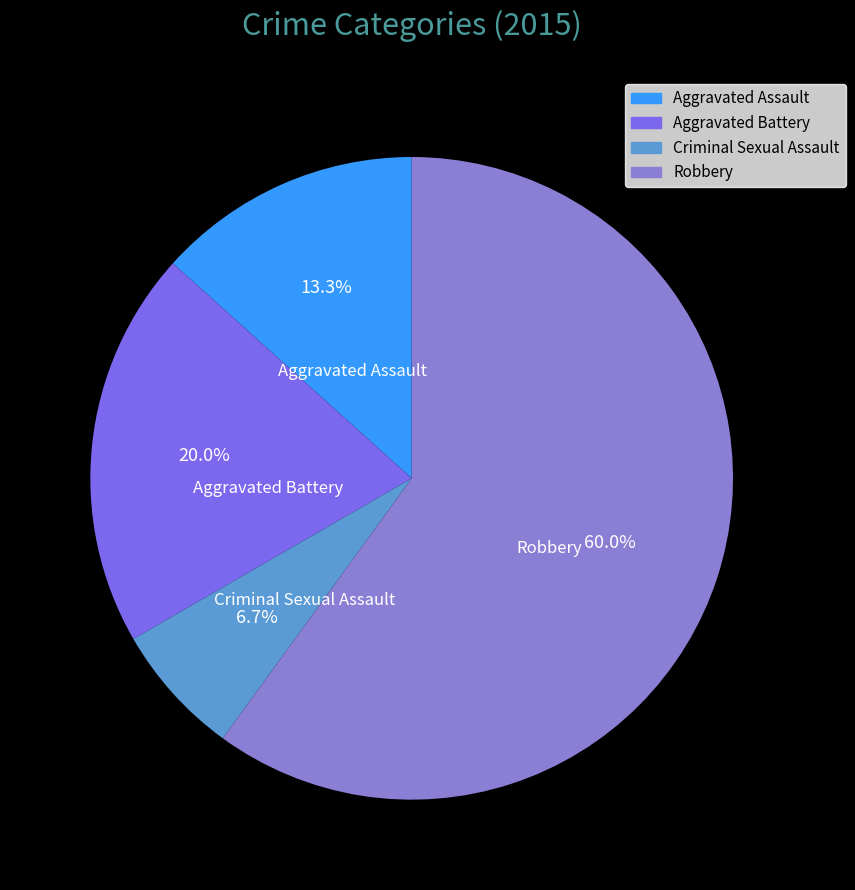

Which has a higher value, Robbery or Criminal Sexual Assault?

Robbery